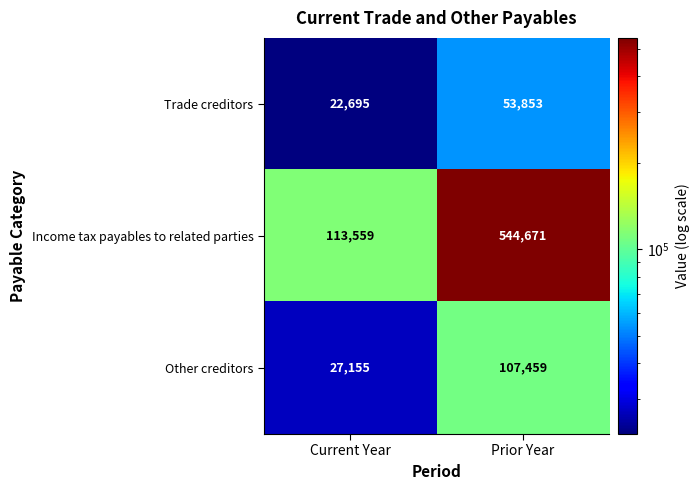

Between Current Year and Prior Year, which series saw the biggest shift?

Income tax payables to related parties